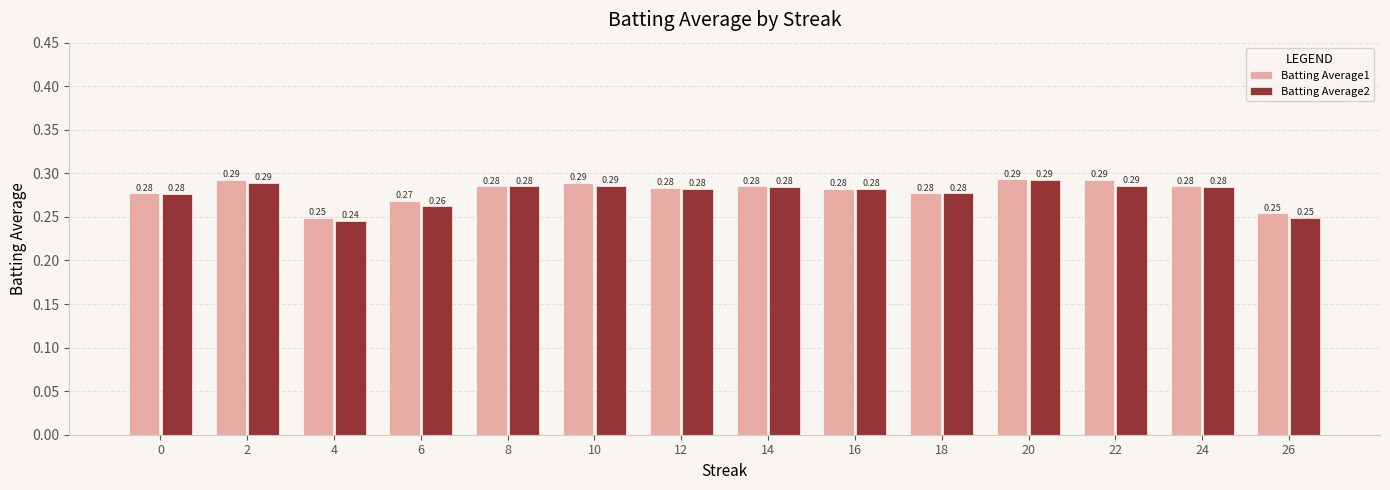

At how many categories does at least one series exceed 0?

14